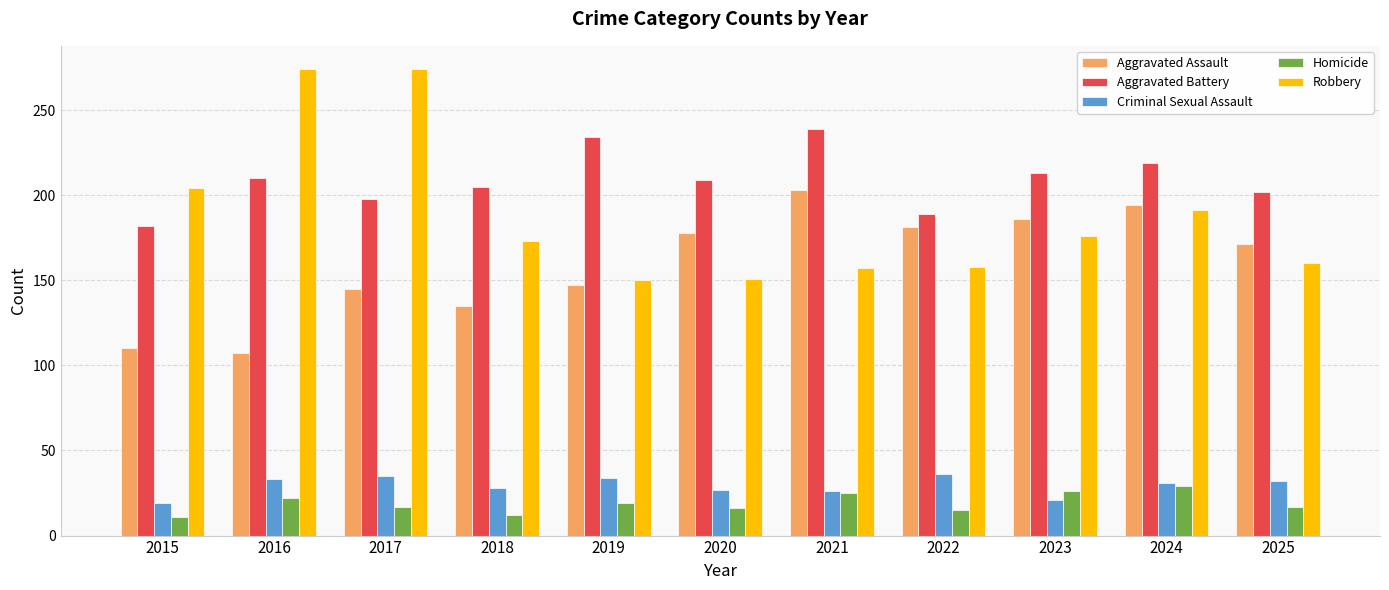

Which series has the widest spread of values?

Robbery